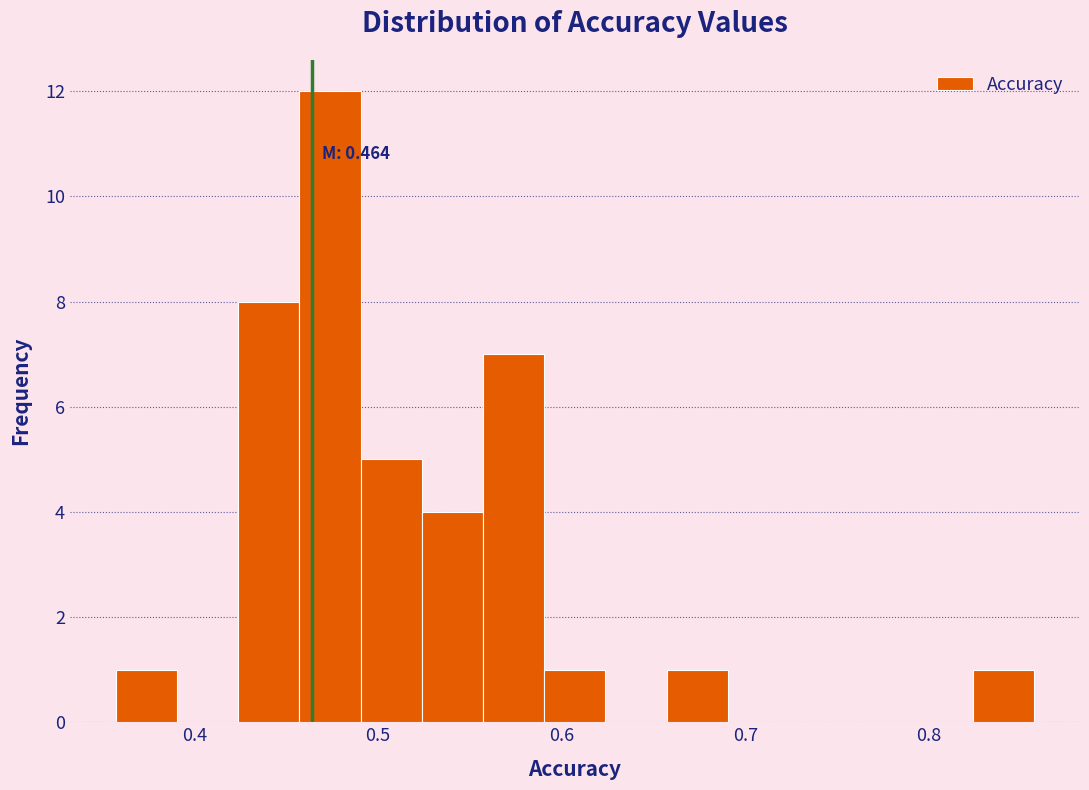

Read against the x-axis, roughly where is the centre of the tallest bar?

0.47